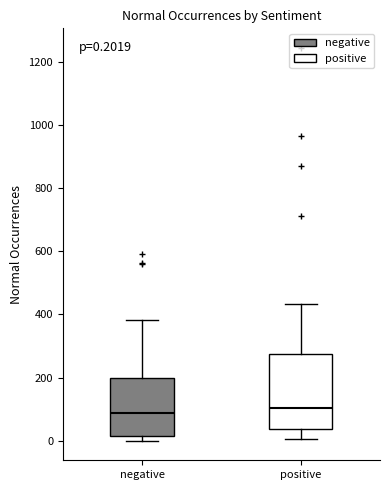

Comparing the boxes themselves (not the whiskers), which one is the tallest?

positive